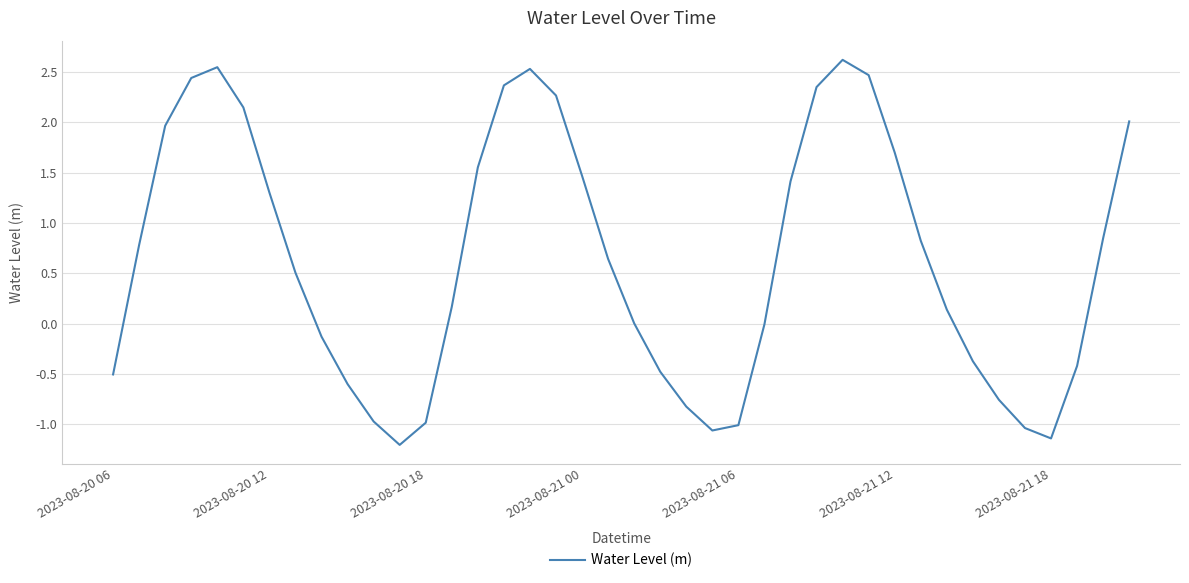

What is the difference between the maximum and minimum values?

3.8